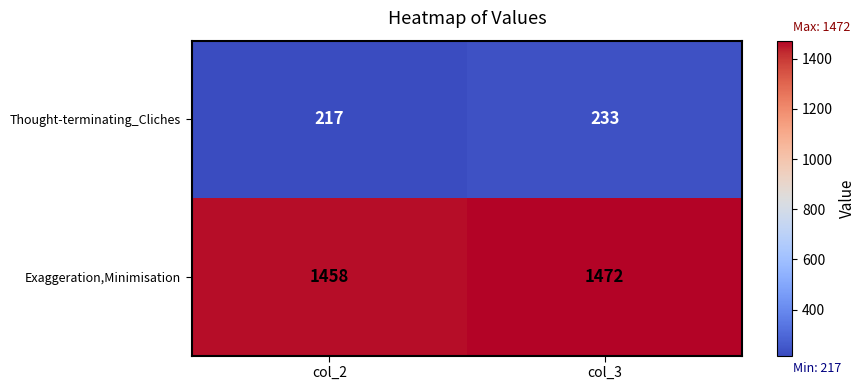

Reading left to right, what are all the values shown in this chart?

Thought-terminating_Cliches: 217	233
Exaggeration,Minimisation: 1458	1472